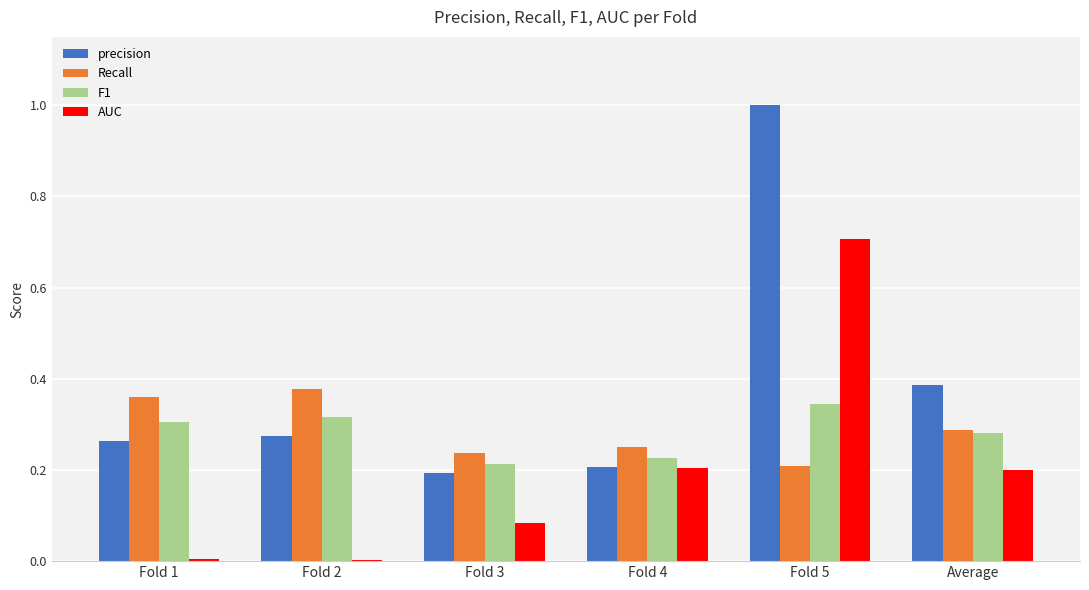

The value of F1 at Fold 2 is 0.1. True or false?

False